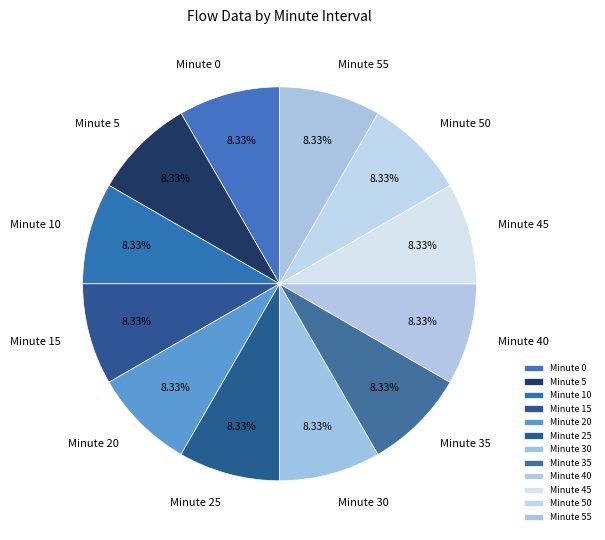

Is the sum of Minute 15 and Minute 40 greater than half?

No